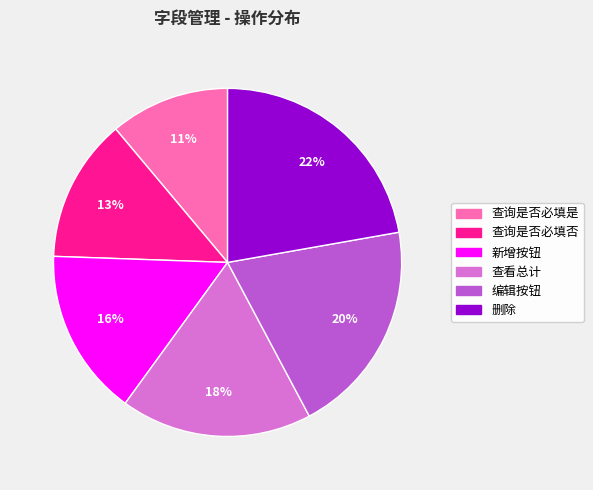

Is it true that 编辑按钮 is 34% of the pie?

False